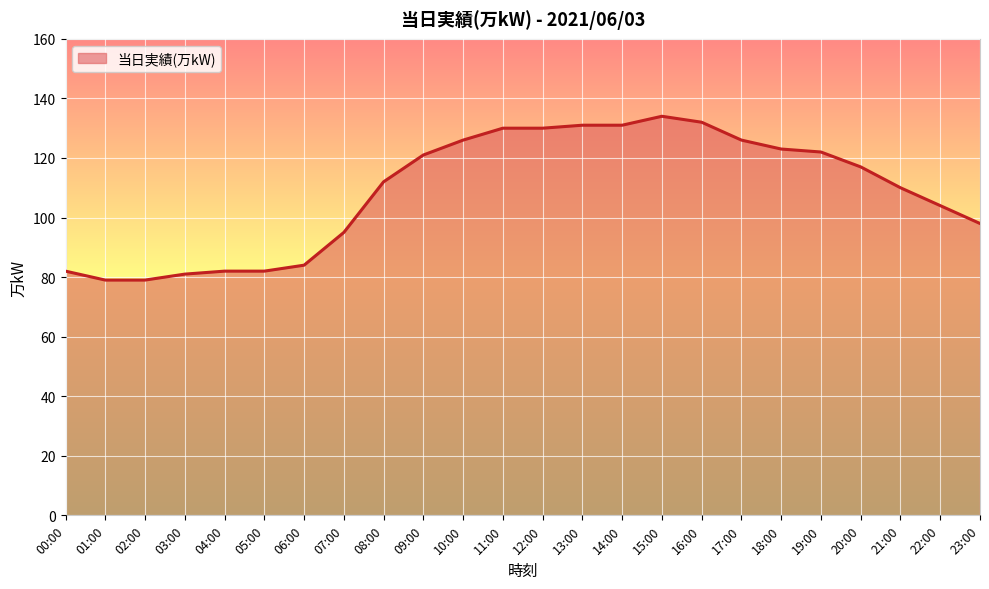

Reading left to right, what are all the values shown in this chart?

00:00=82	01:00=79	02:00=79	03:00=81	04:00=82	05:00=82	06:00=84	07:00=95	08:00=112	09:00=121	10:00=126	11:00=130	12:00=130	13:00=131	14:00=131	15:00=134	16:00=132	17:00=126	18:00=123	19:00=122	20:00=117	21:00=110	22:00=104	23:00=98